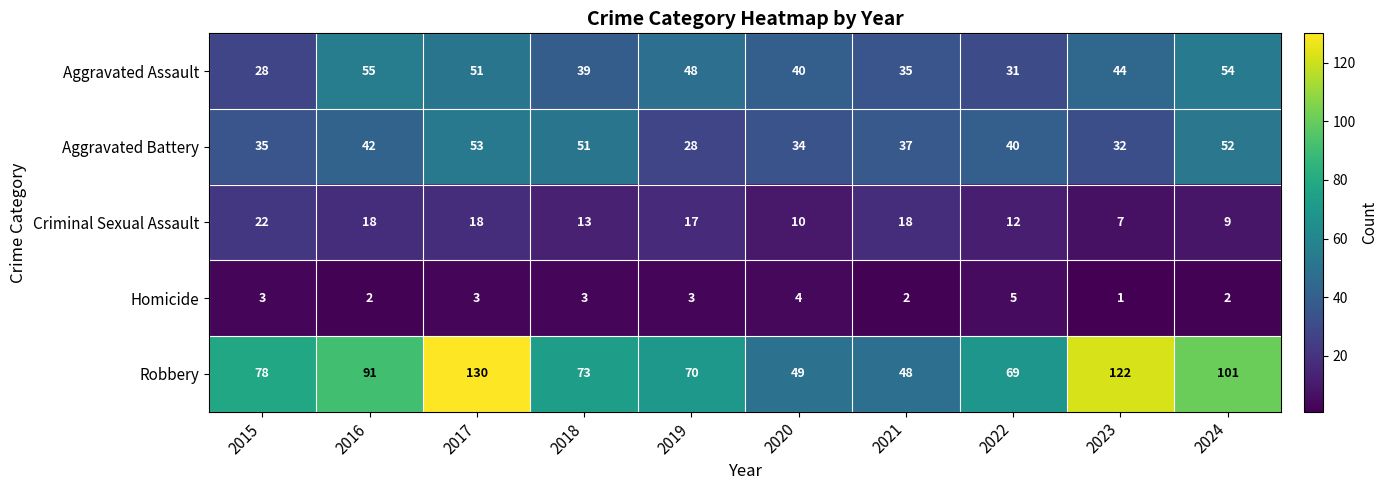

What is the minimum value shown in the chart?

1